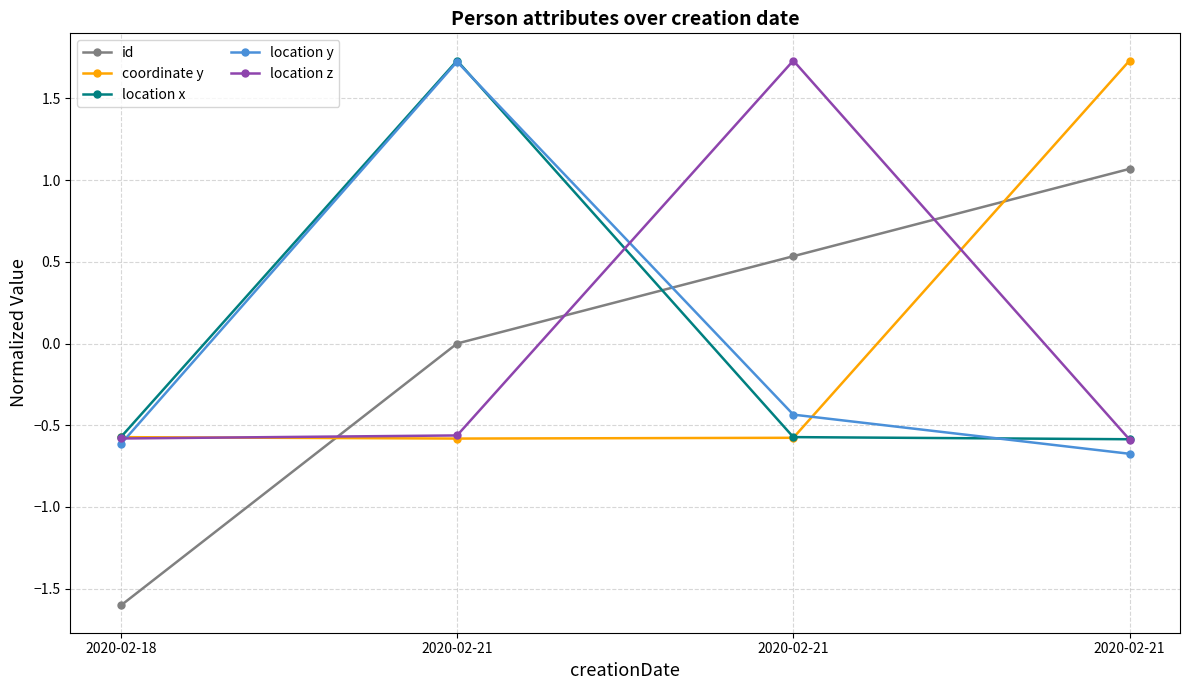

How many values in the coordinate y series exceed 0?

1